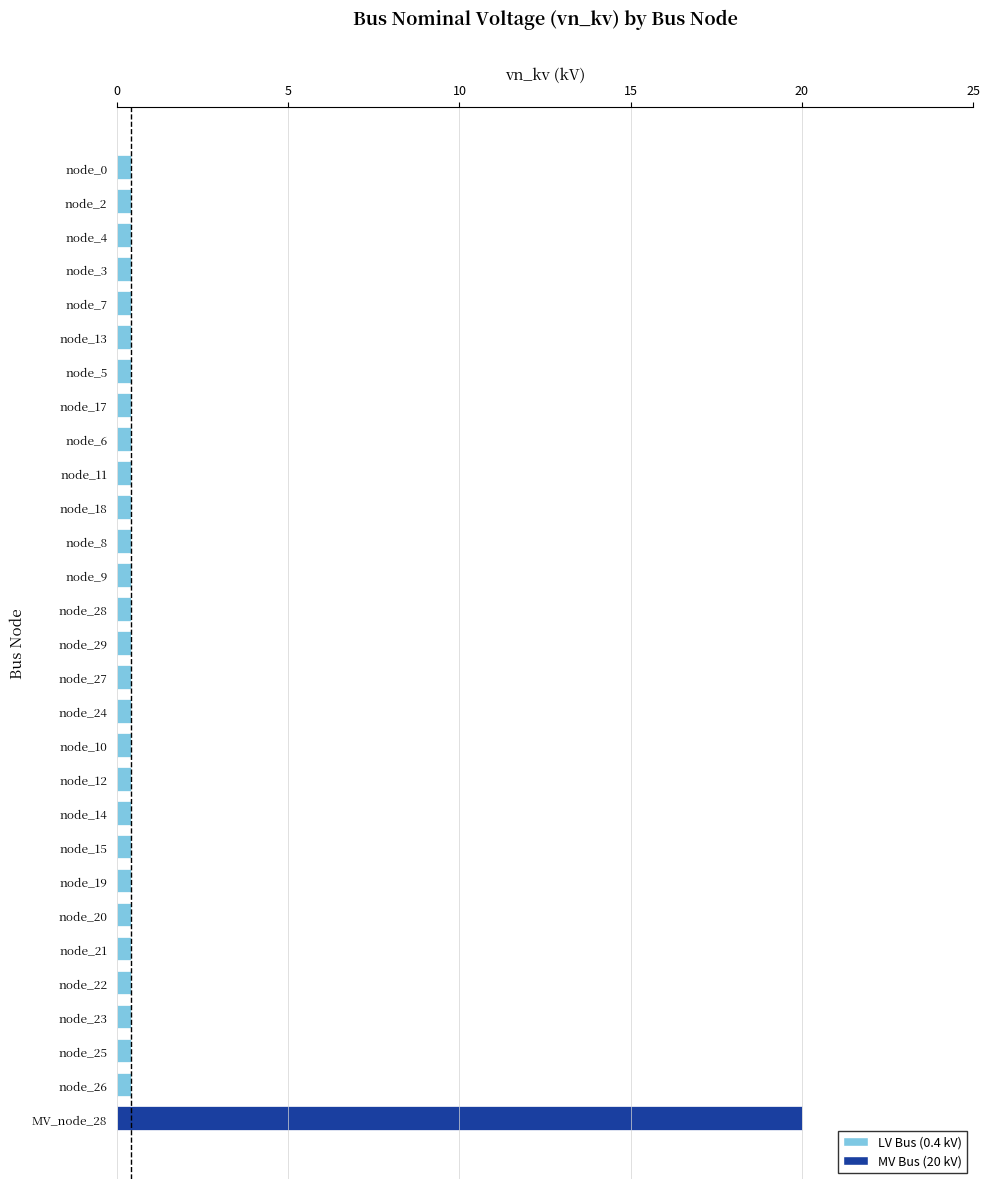

What is the greatest value displayed?

20.0